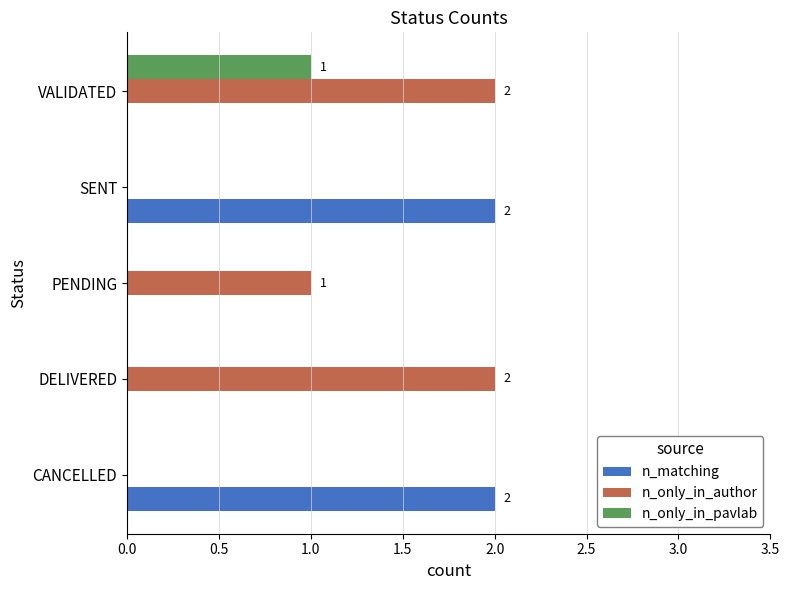

True or false: n_only_in_author has a value of 3 at DELIVERED.

False